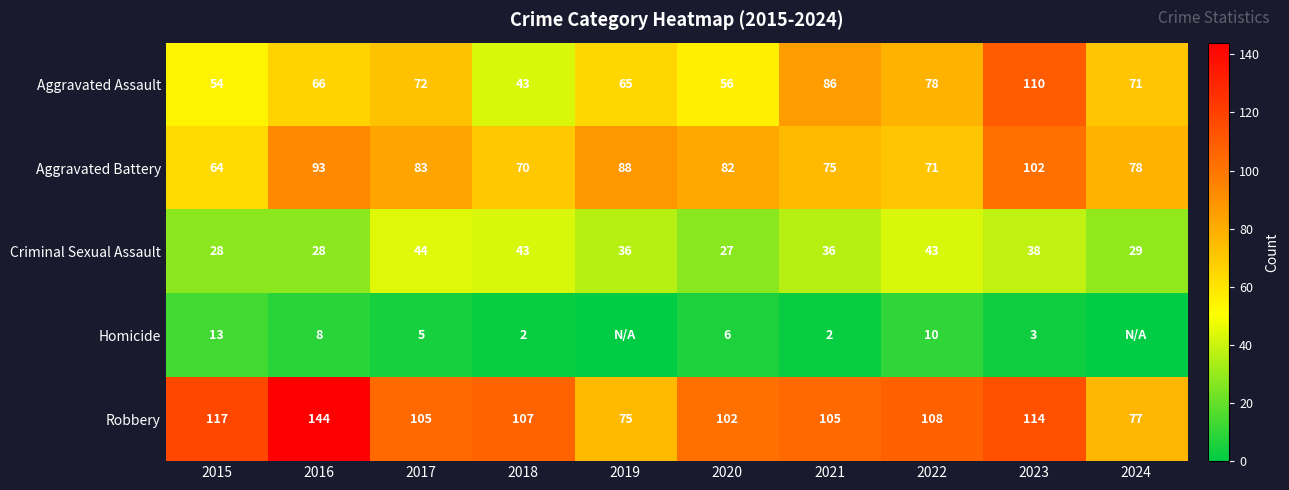

Between 2017 and 2023, which series saw the biggest shift?

Aggravated Assault